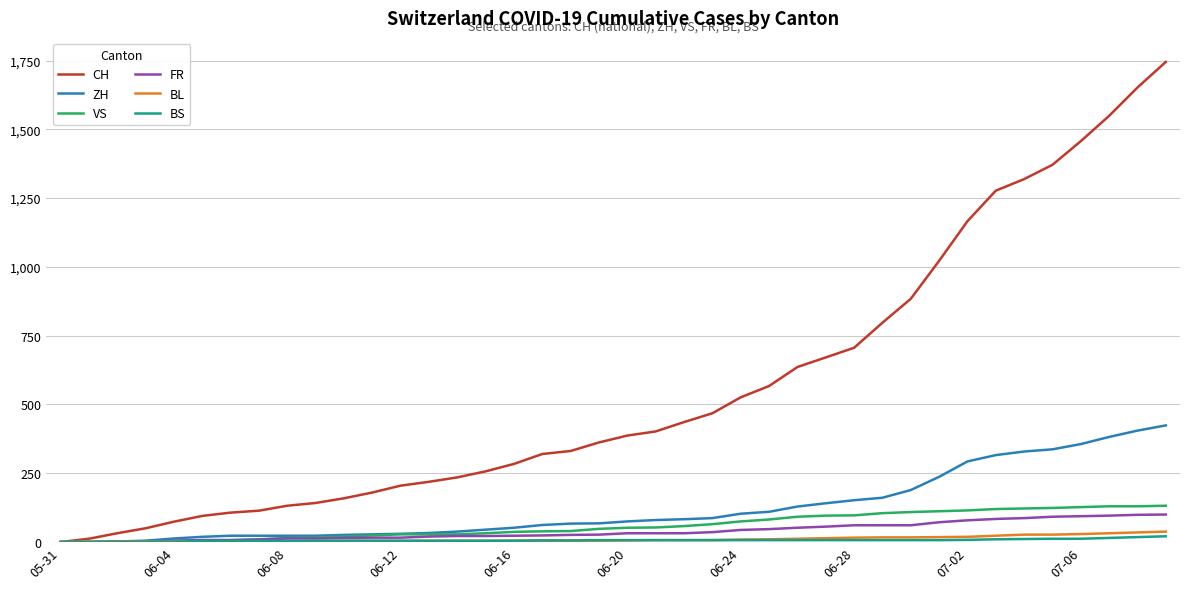

What is the maximum value for BL?

38